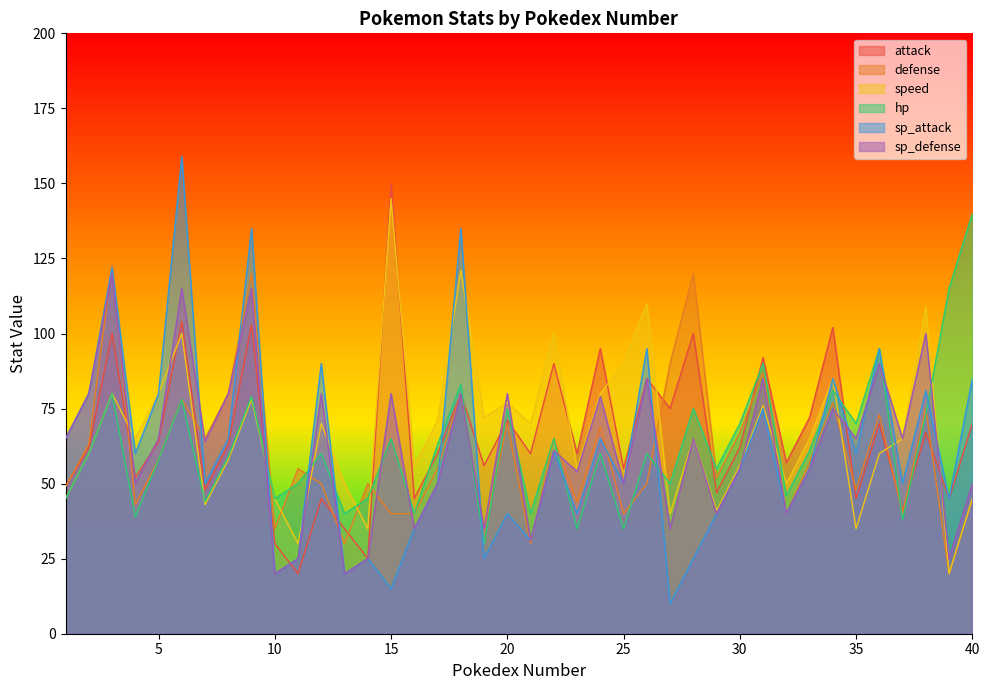

Reading right to left, transcribe all the data shown in this chart.

attack: 40=70	39=45	38=67	37=41	36=70	35=45	34=102	33=72	32=57	31=92	30=62	29=47	28=100	27=75	26=85	25=55	24=95	23=60	22=90	21=60	20=71	19=56	18=80	17=60	16=45	15=150	14=25	13=35	12=45	11=20	10=30	9=103	8=63	7=48	6=104	5=64	4=52	3=100	2=62	1=49
defense: 40=45	39=20	38=75	37=40	36=73	35=48	34=77	33=57	32=40	31=87	30=67	29=52	28=120	27=90	26=50	25=40	24=69	23=44	22=65	21=30	20=70	19=35	18=80	17=55	16=40	15=40	14=50	13=30	12=50	11=55	10=35	9=120	8=80	7=65	6=78	5=58	4=43	3=123	2=63	1=49
speed: 40=45	39=20	38=109	37=65	36=60	35=35	34=85	33=65	32=50	31=76	30=56	29=41	28=65	27=40	26=110	25=90	24=80	23=55	22=100	21=70	20=77	19=72	18=121	17=71	16=56	15=145	14=35	13=50	12=70	11=30	10=45	9=78	8=58	7=43	6=100	5=80	4=65	3=80	2=60	1=45
hp: 40=140	39=115	38=73	37=38	36=95	35=70	34=81	33=61	32=46	31=90	30=70	29=55	28=75	27=50	26=60	25=35	24=60	23=35	22=65	21=40	20=75	19=30	18=83	17=63	16=40	15=65	14=45	13=40	12=60	11=50	10=45	9=79	8=59	7=44	6=78	5=58	4=39	3=80	2=60	1=45
sp_attack: 40=85	39=45	38=81	37=50	36=95	35=60	34=85	33=55	32=40	31=75	30=55	29=40	28=25	27=10	26=95	25=50	24=65	23=40	22=61	21=31	20=40	19=25	18=135	17=50	16=35	15=15	14=25	13=20	12=90	11=25	10=20	9=135	8=65	7=50	6=159	5=80	4=60	3=122	2=80	1=65
sp_defense: 40=50	39=25	38=100	37=65	36=90	35=65	34=75	33=55	32=40	31=85	30=55	29=40	28=65	27=35	26=85	25=50	24=79	23=54	22=61	21=31	20=80	19=35	18=80	17=50	16=35	15=80	14=25	13=20	12=80	11=25	10=20	9=115	8=80	7=64	6=115	5=65	4=50	3=120	2=80	1=65